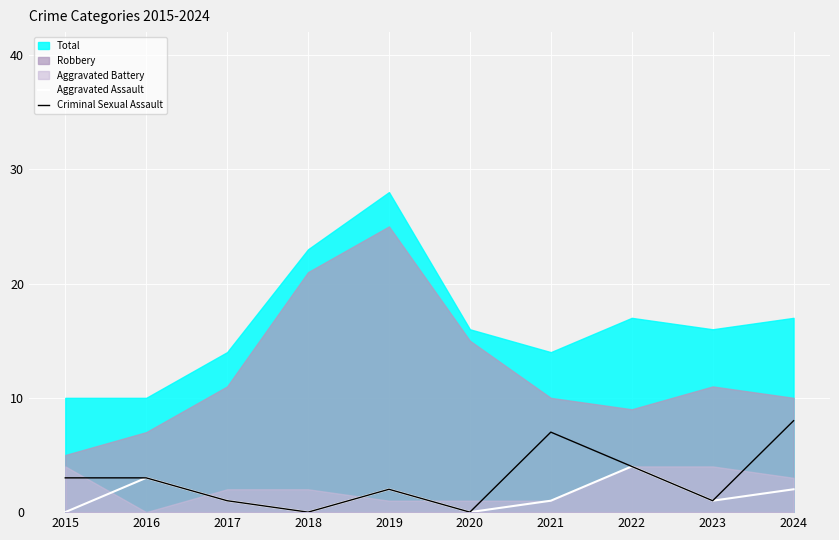

At which category does Criminal Sexual Assault reach its first local peak?

2019